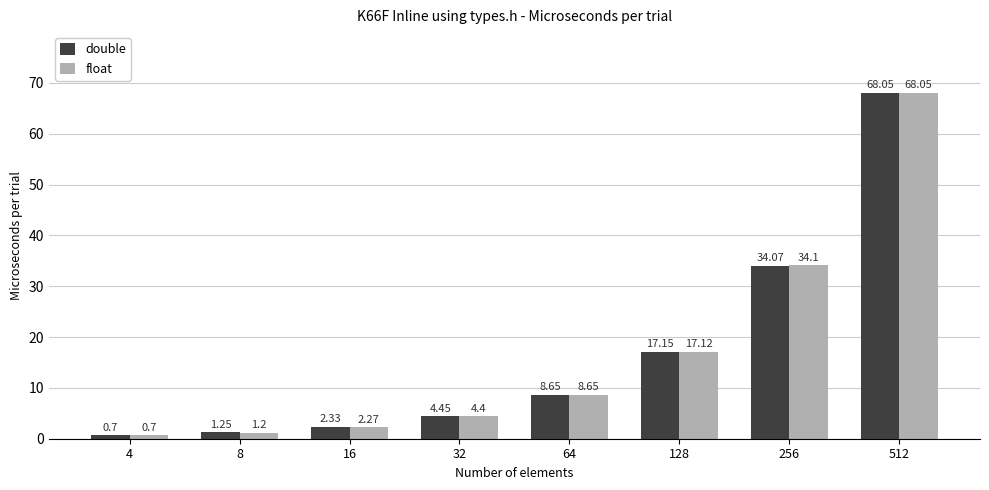

Rank the series at 32 from lowest to highest value.

float, double